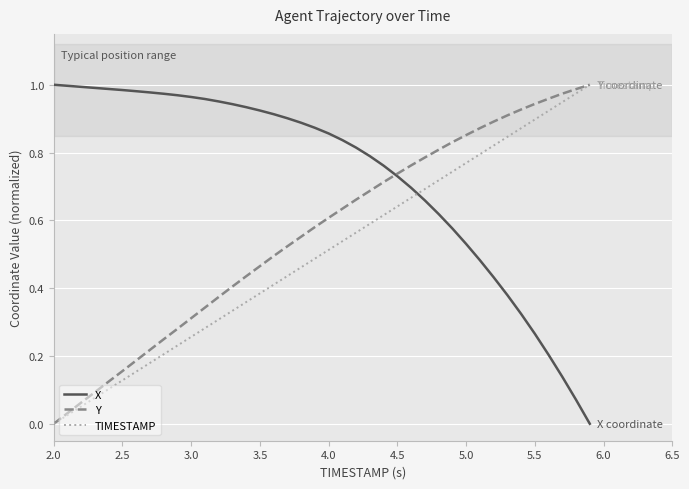

Which series has the largest total across all categories?

X